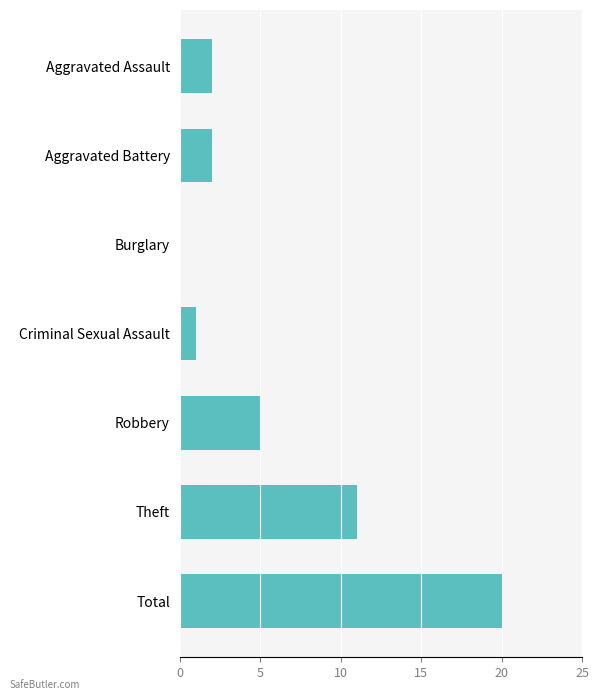

Which label corresponds to the largest value in the chart?

Total